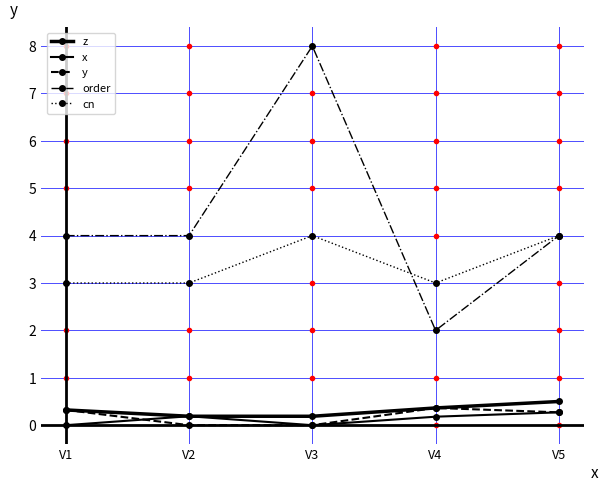

How many data points does each series have?

5